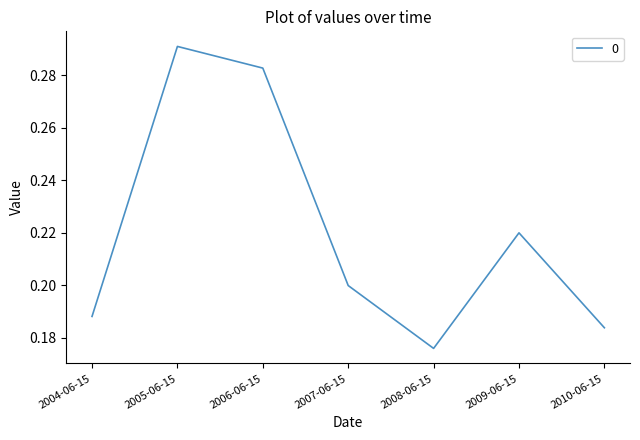

List the labels in order of value, smallest first.

2008-06-15, 2010-06-15, 2004-06-15, 2007-06-15, 2009-06-15, 2006-06-15, 2005-06-15